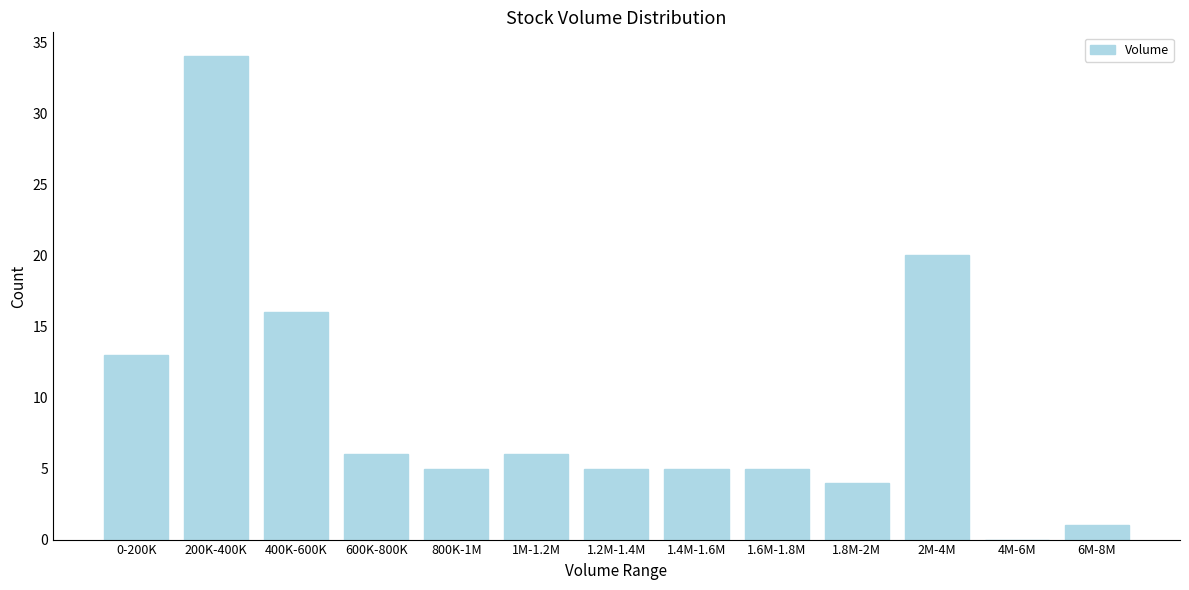

Reading left to right, what are all the values shown in this chart?

0-200K=13	200K-400K=34	400K-600K=16	600K-800K=6	800K-1M=5	1M-1.2M=6	1.2M-1.4M=5	1.4M-1.6M=5	1.6M-1.8M=5	1.8M-2M=4	2M-4M=20	4M-6M=0	6M-8M=1